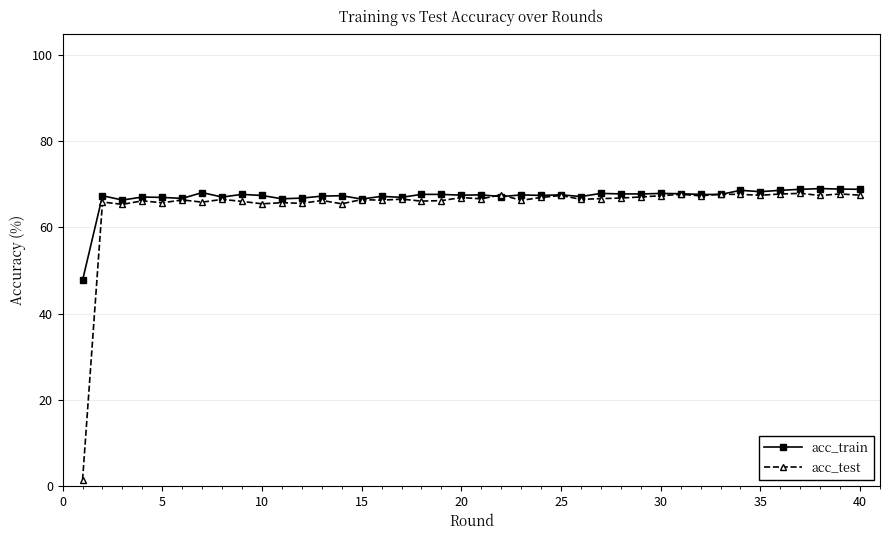

What is the average value of the acc_test series?

65.0